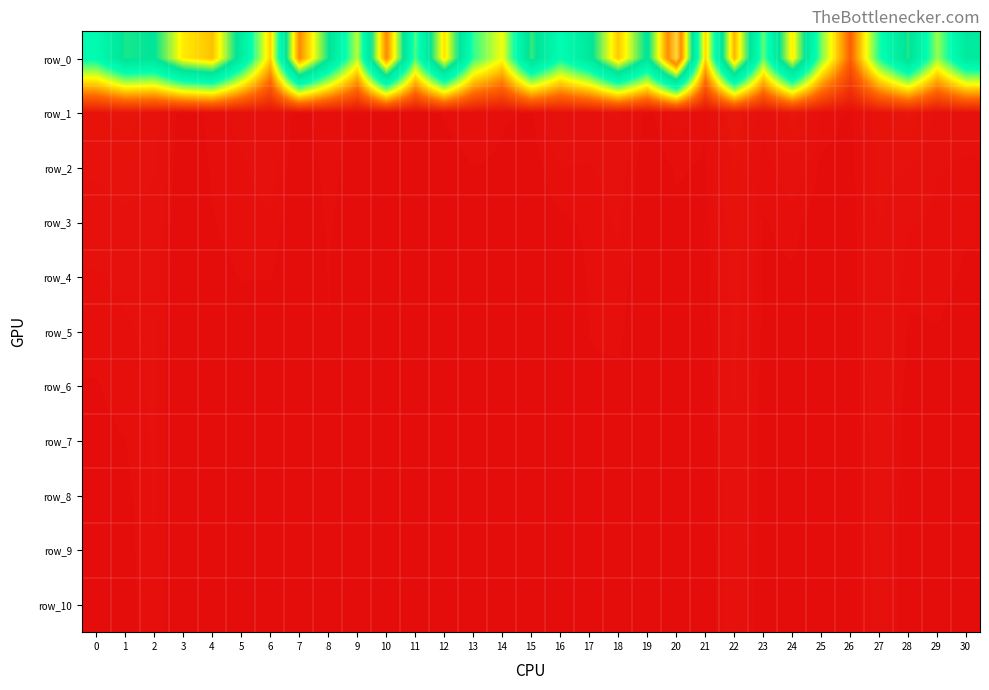

The value of row_6 at 5 is 3150057.9. True or false?

False